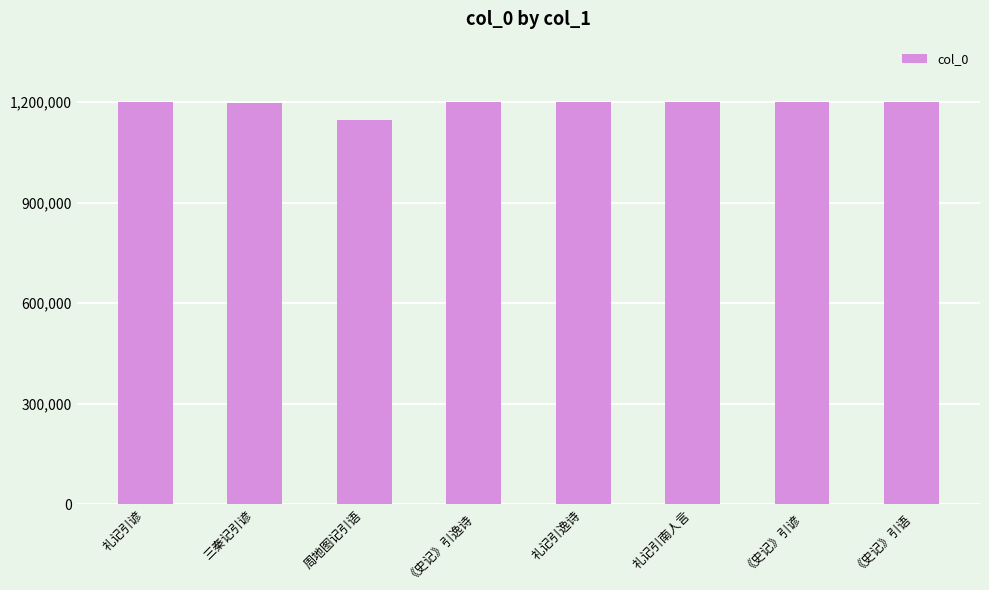

Read the value at 礼记引谚, to the nearest 50.

1200250